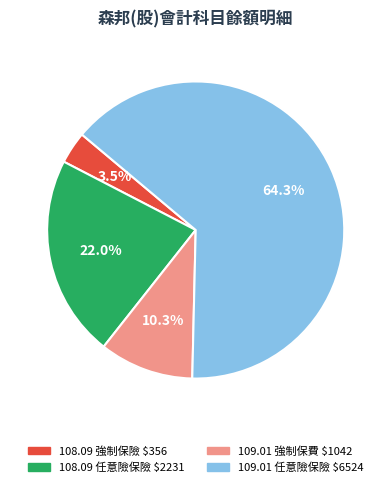

Does 108.09 任意險保險 $2231 represent more than half of the total?

No